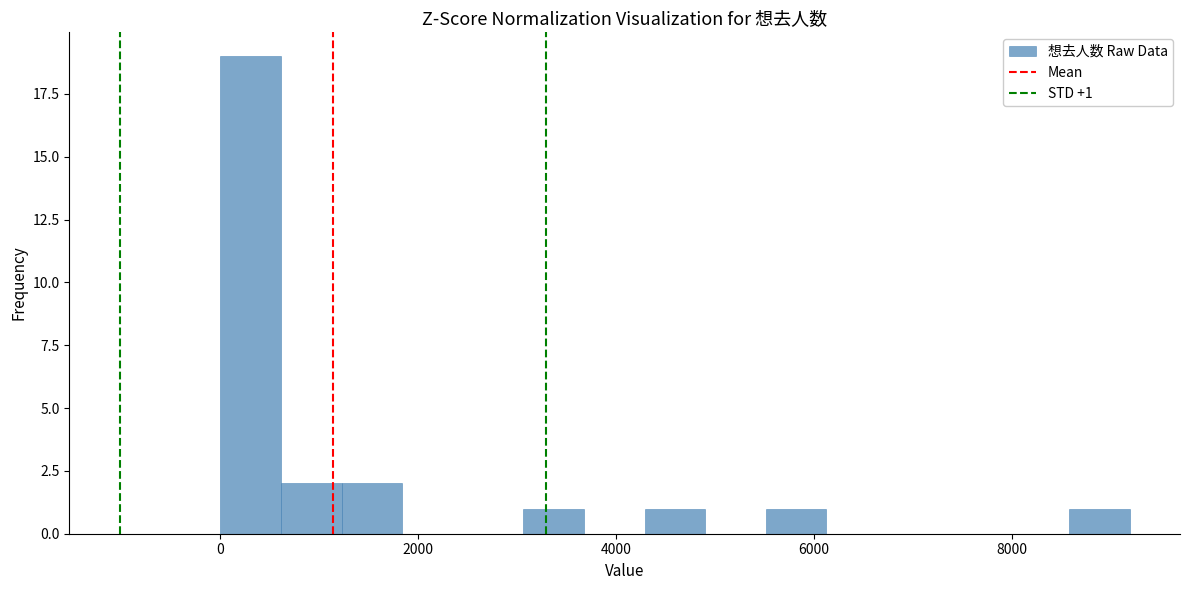

Read against the x-axis, roughly where is the centre of the tallest bar?

400